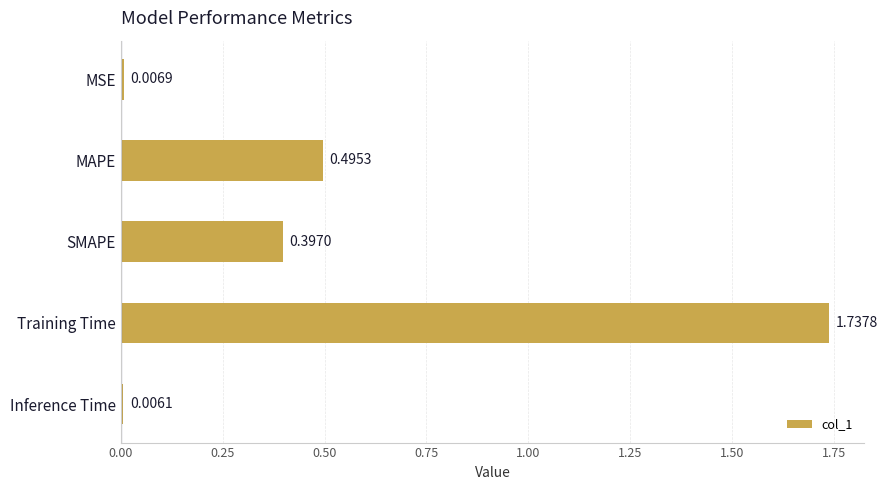

Where is the data nearest to the value 0?

Inference Time